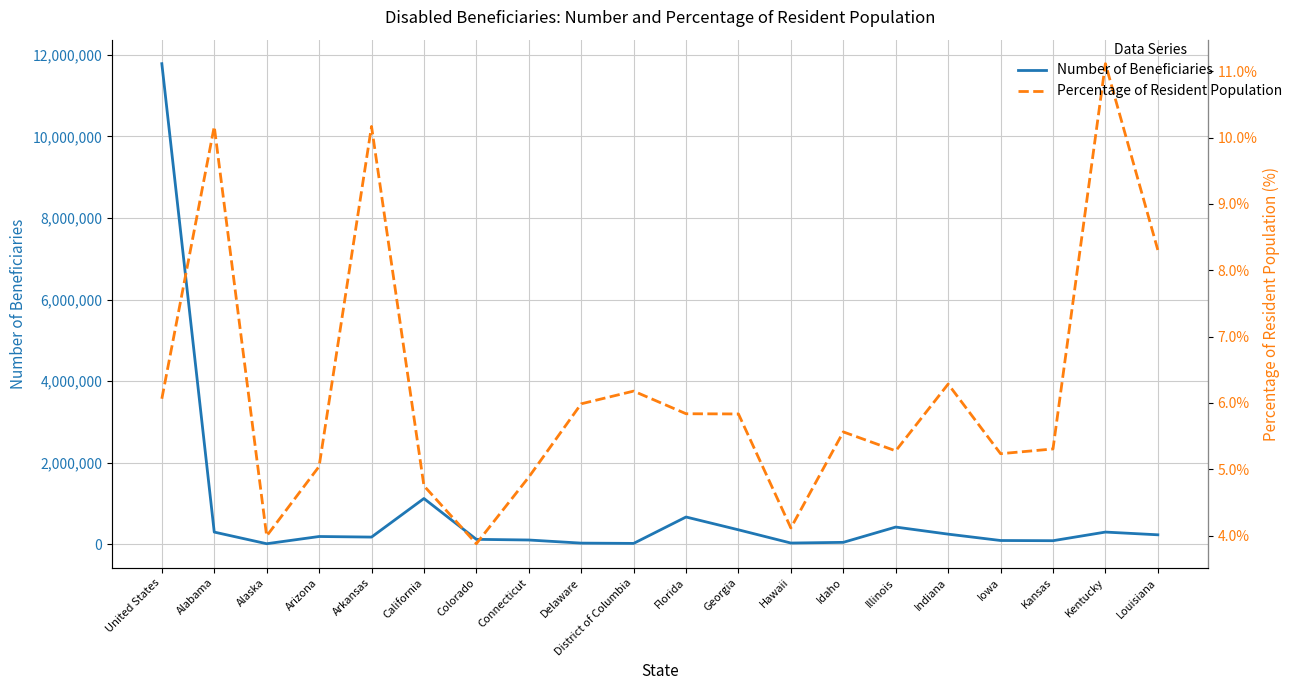

True or false: Percentage of Resident Population has a value of 5.8 at Georgia.

True